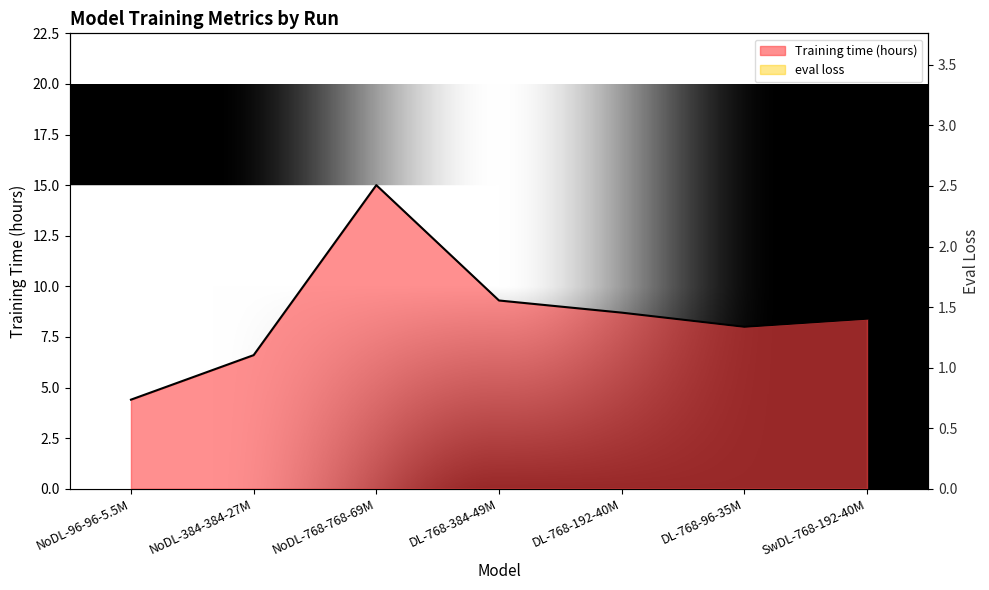

Which series has the widest spread of values?

Training time (hours)